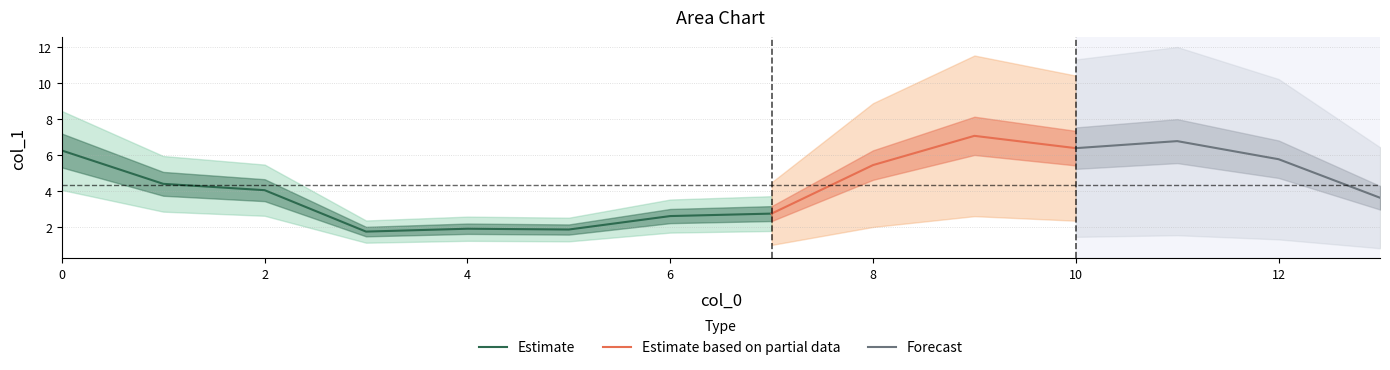

At which category does the data reach its first local peak?

4